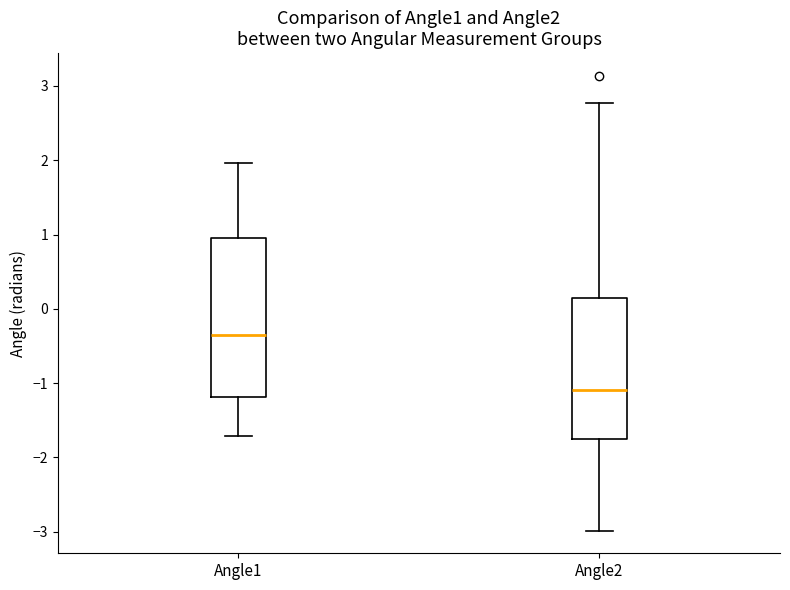

Which box is the tallest, from its lower edge to its upper edge?

Angle1